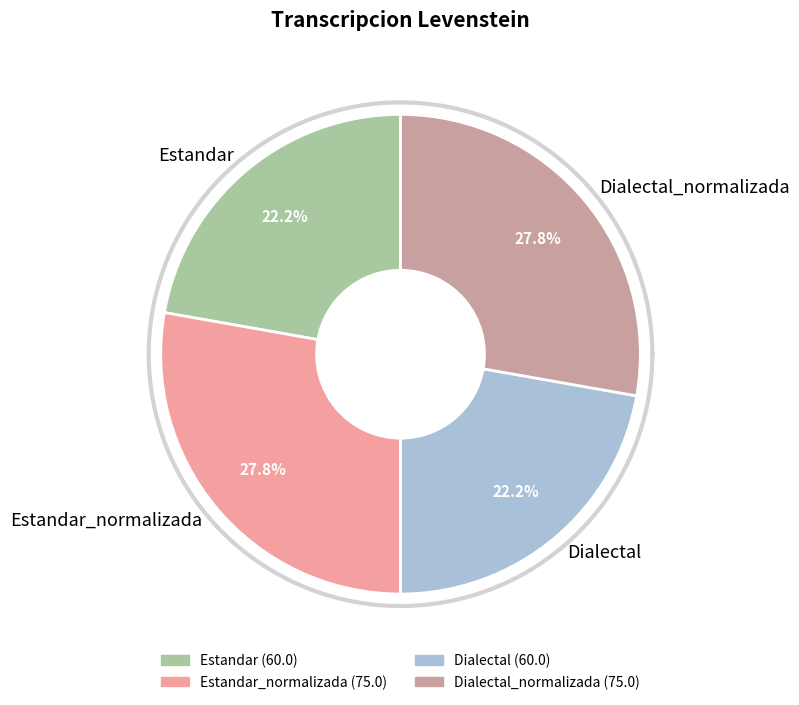

Rank the categories by value from highest to lowest.

Estandar_normalizada, Dialectal_normalizada, Estandar, Dialectal